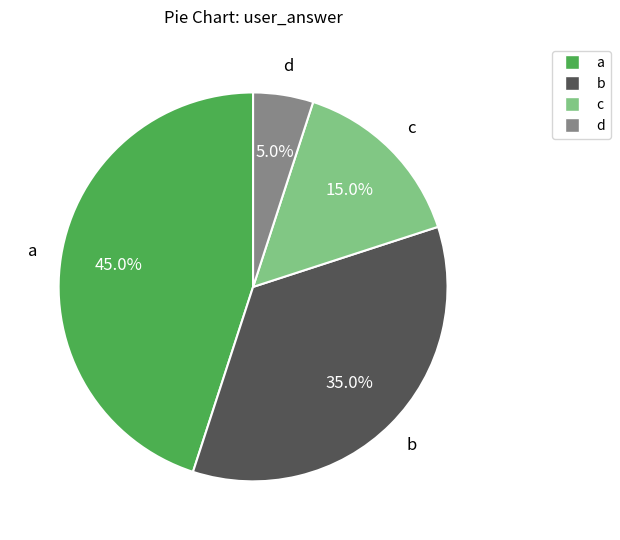

Count the number of slices in the pie.

4